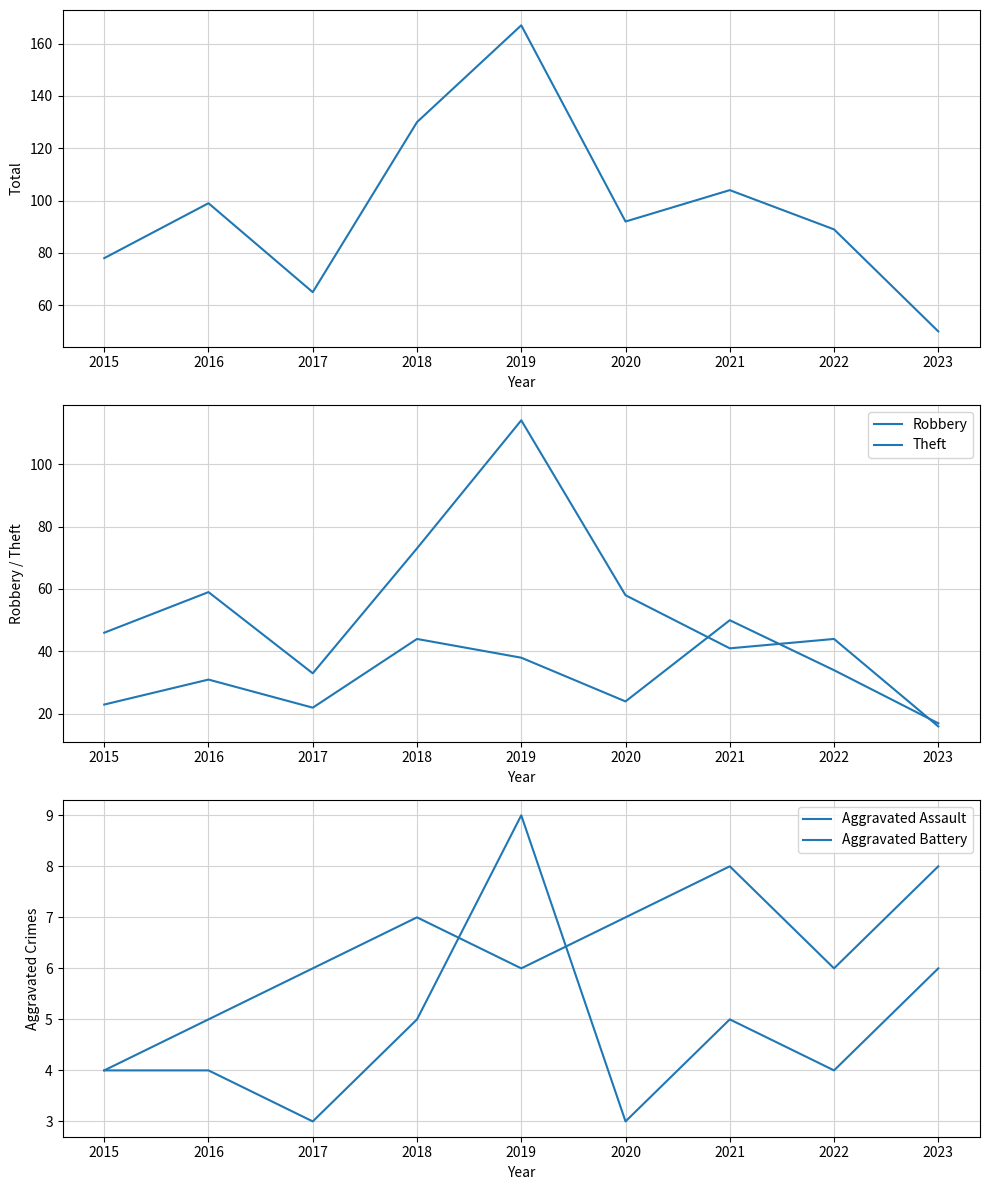

Is this an area chart (filled region under the line)?

No